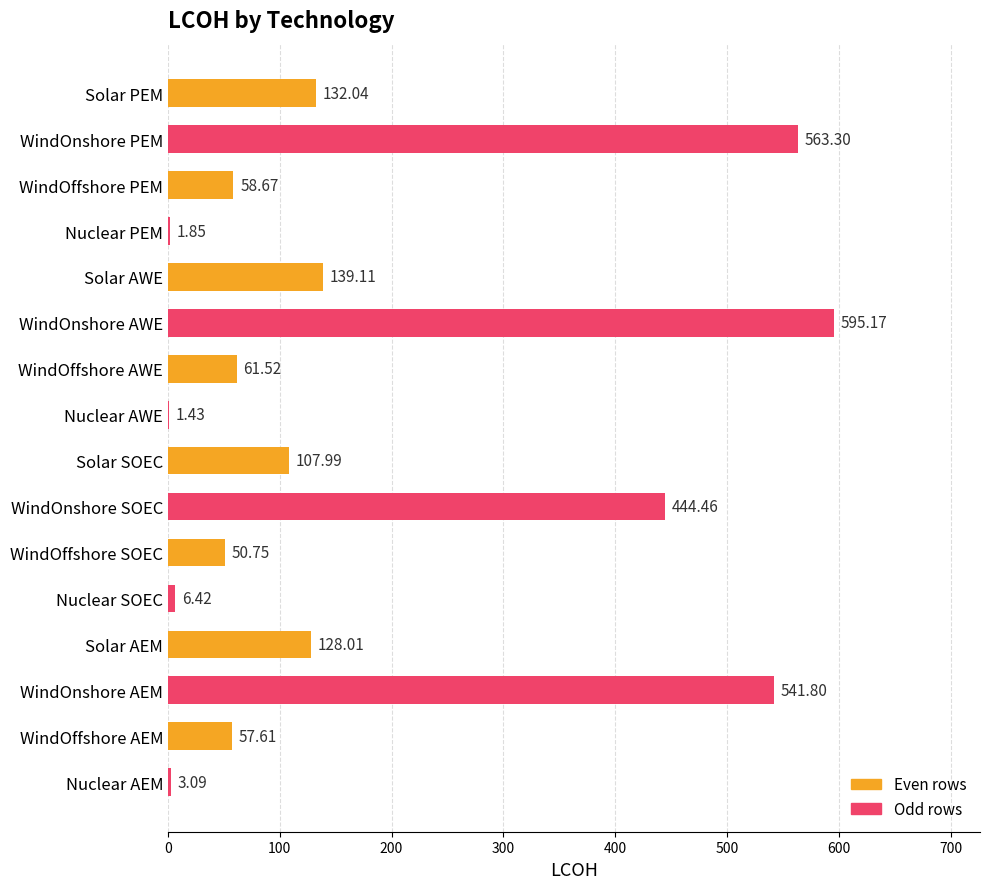

What is the maximum value shown in the chart?

595.2